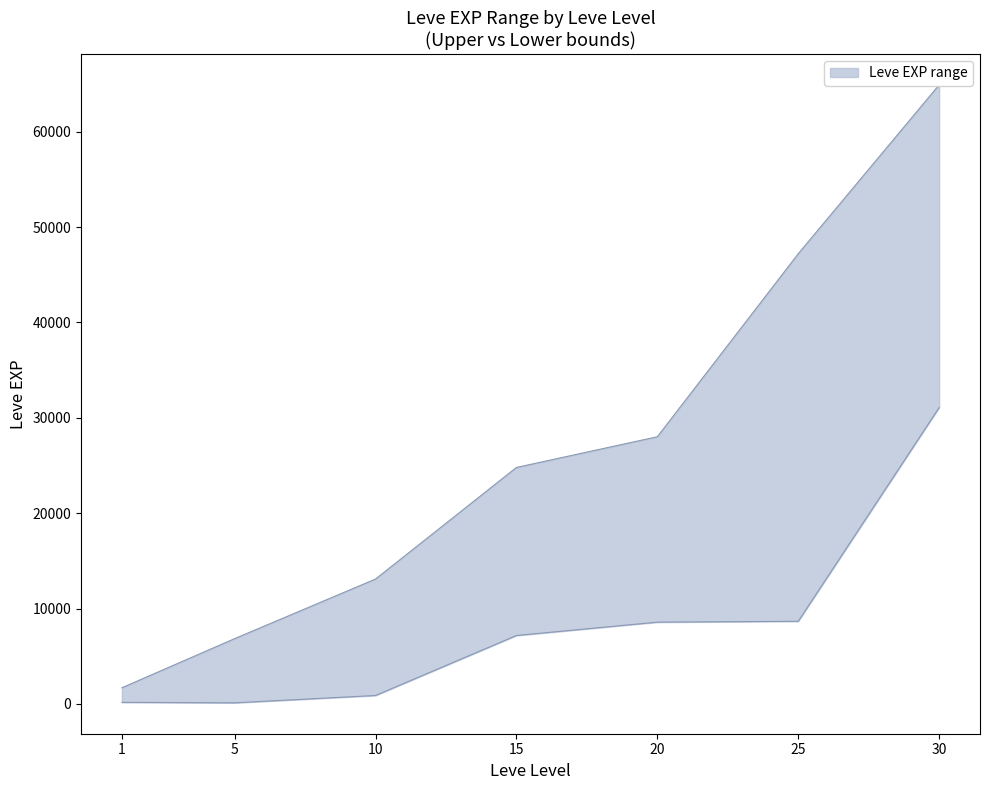

Count the number of categories in the chart.

7